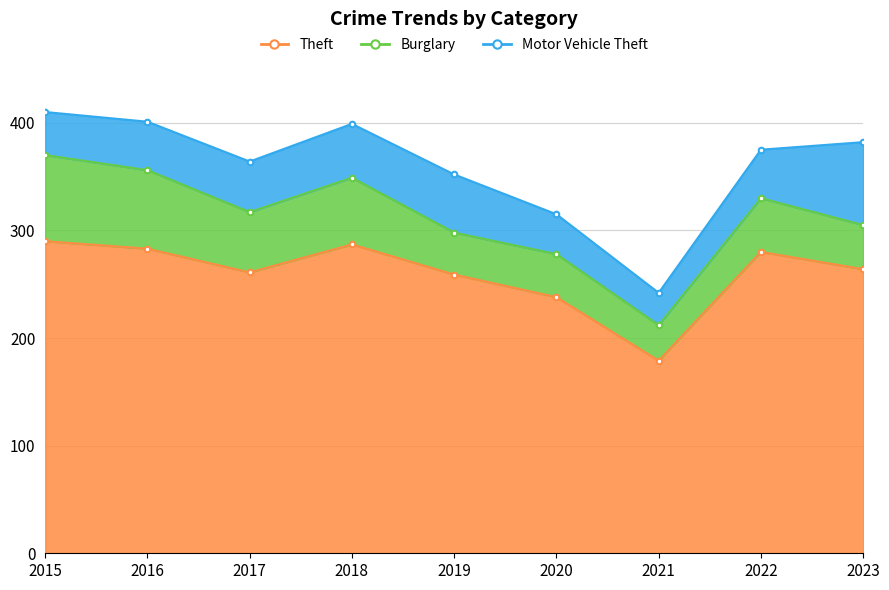

True or false: Theft and Burglary cross at least once.

False